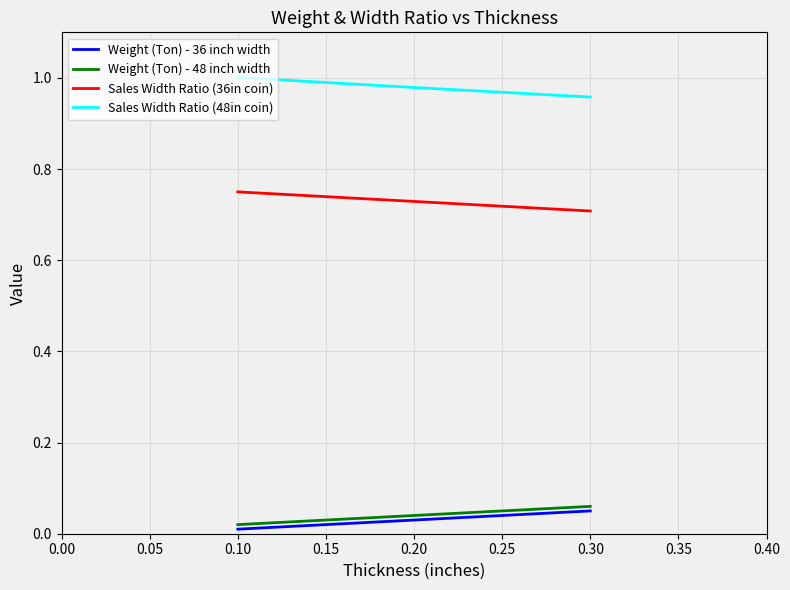

What are all the series names shown in the legend?

Weight (Ton) - 36 inch width, Weight (Ton) - 48 inch width, Sales Width Ratio (36in coin), Sales Width Ratio (48in coin)